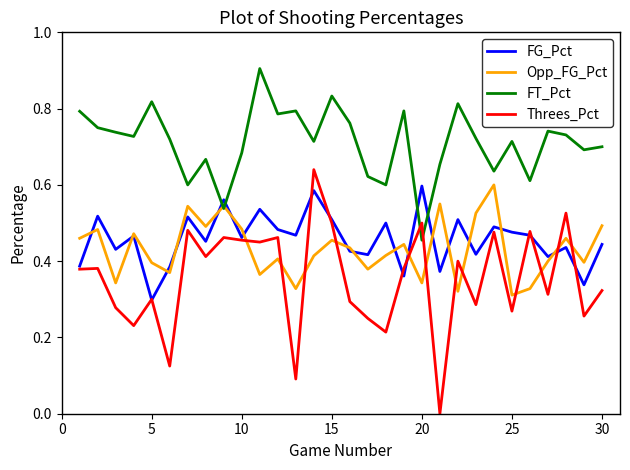

Which series has the largest total across all categories?

FT_Pct